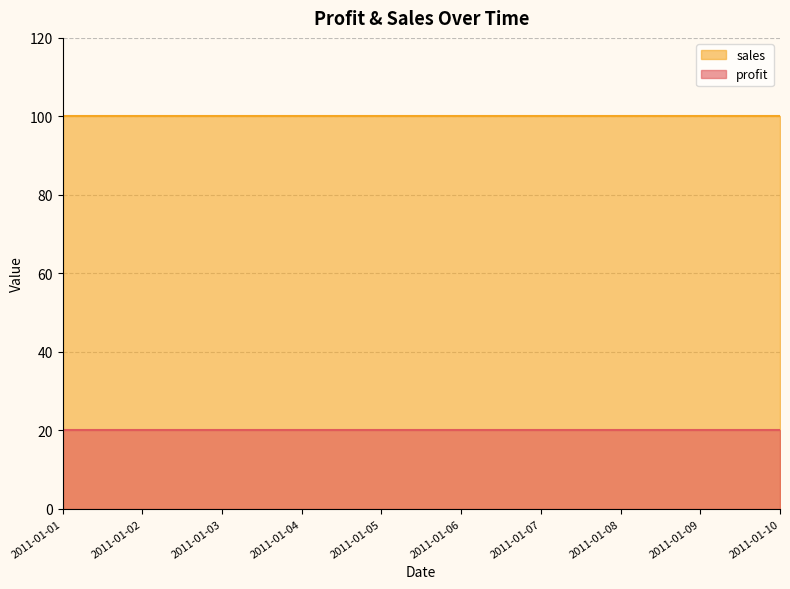

How many lines are shown in the chart?

2